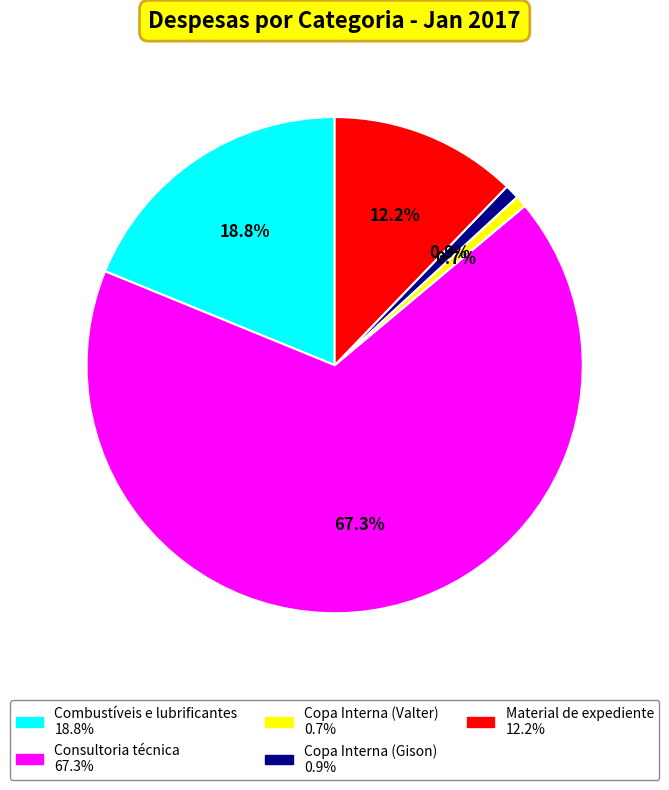

What percentage is the Consultoria técnica slice, to the nearest percent?

67%